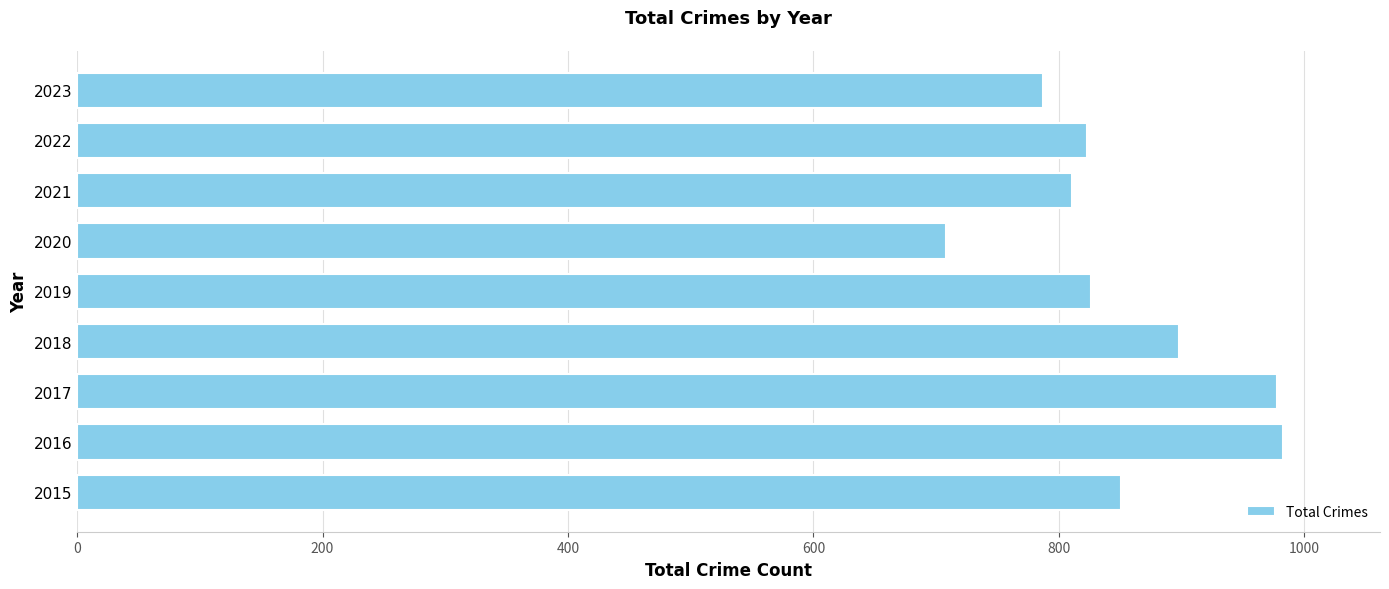

What is the minimum value shown in the chart?

708